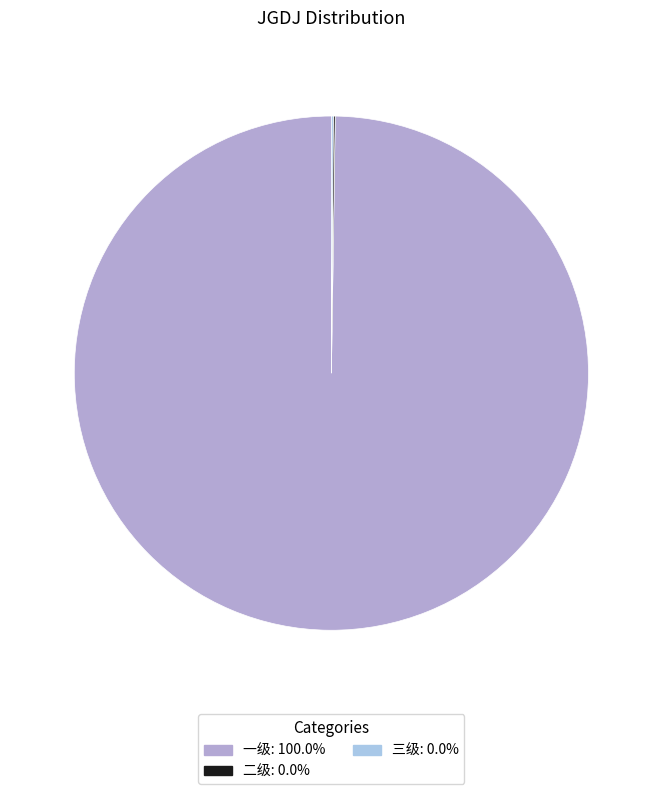

Rank the categories by value from highest to lowest.

一级, 二级, 三级